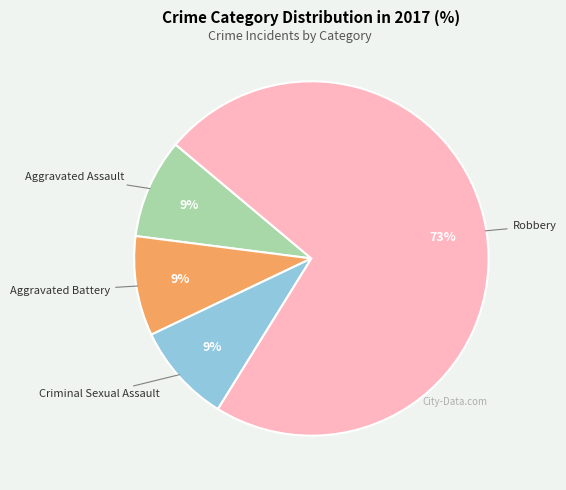

How many segments does this pie chart have?

4